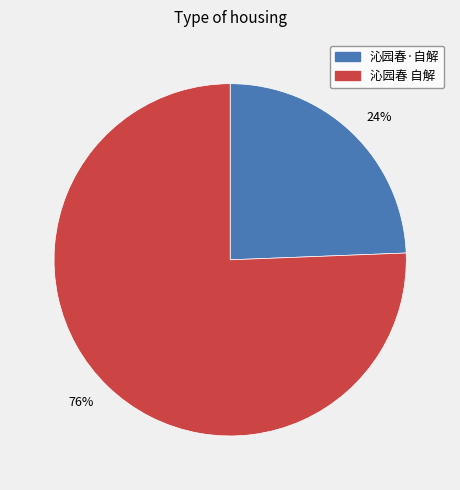

Which category has the smallest portion of the pie?

24%